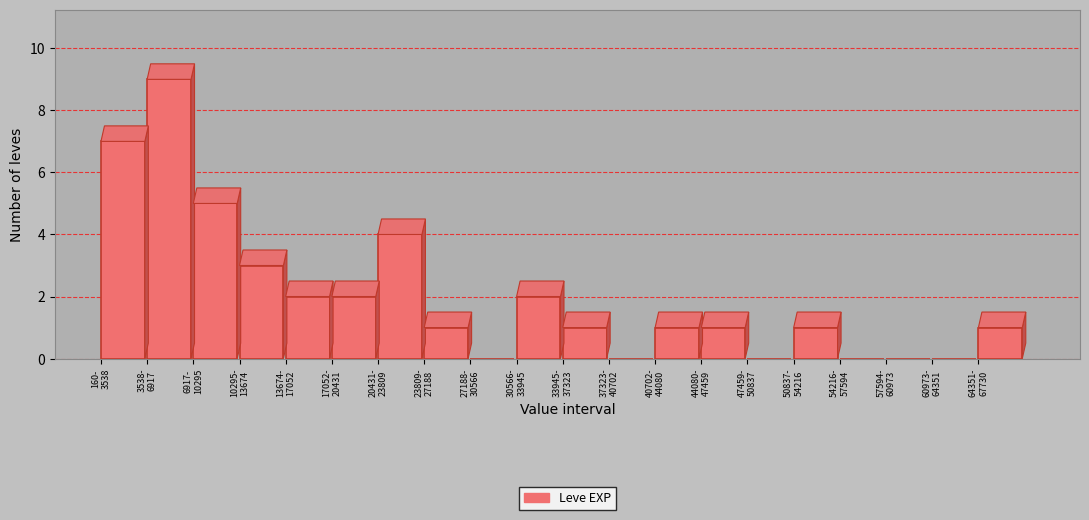

What is the sum of all values?

40